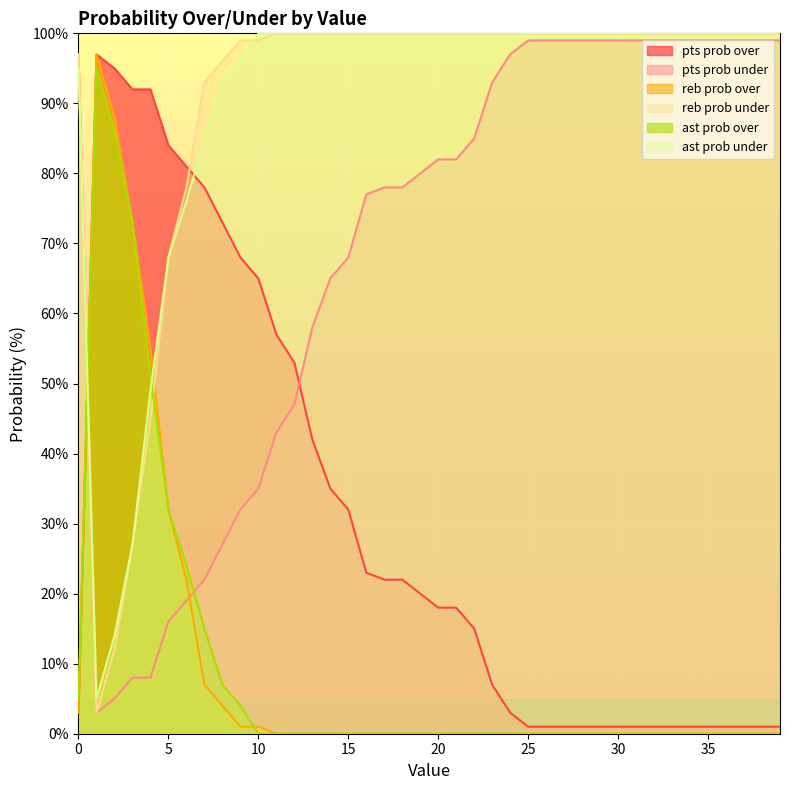

The value of ast prob under at 26 is 149. True or false?

False